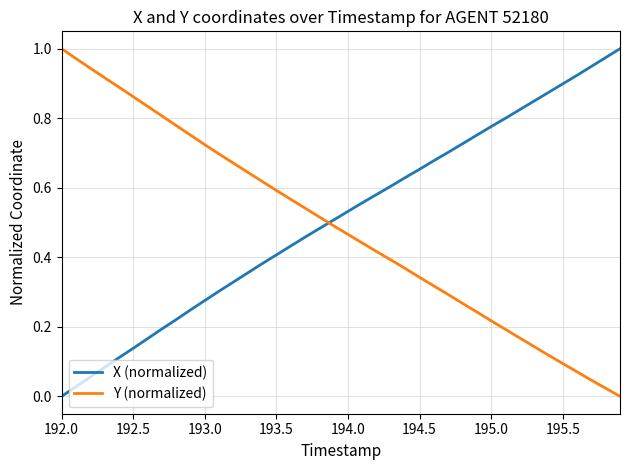

True or false: X (normalized) has more than 0 interior local peaks.

False